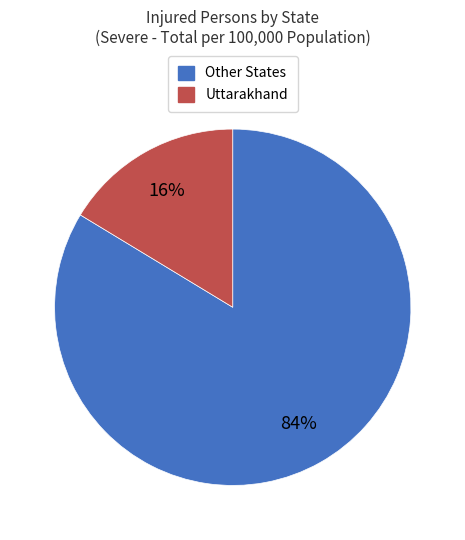

Is there a majority slice in this chart?

Yes